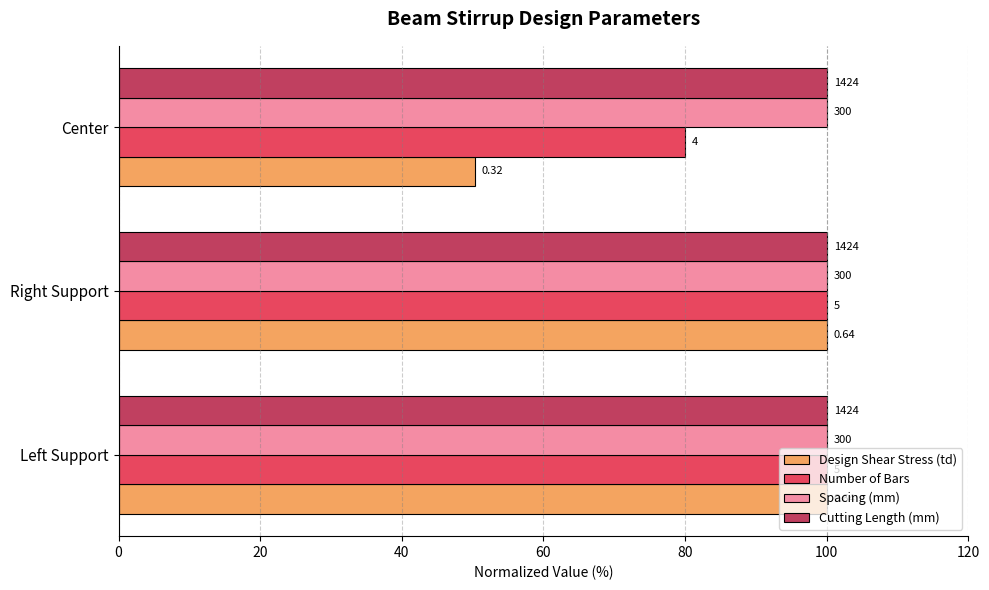

What are all the series names shown in the legend?

Design Shear Stress (td), Number of Bars, Spacing (mm), Cutting Length (mm)